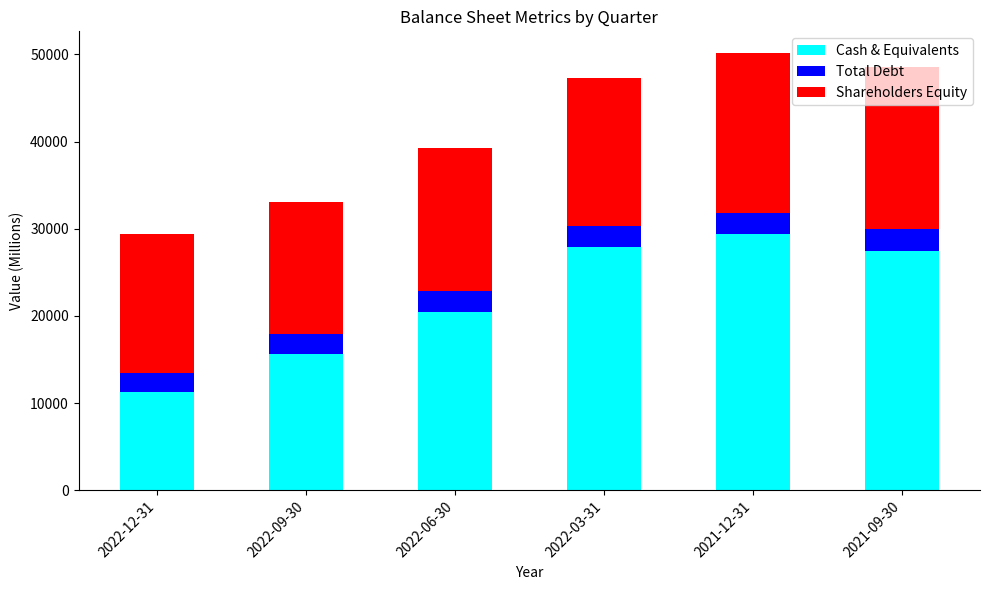

What is the maximum value for Cash & Equivalents?

29411